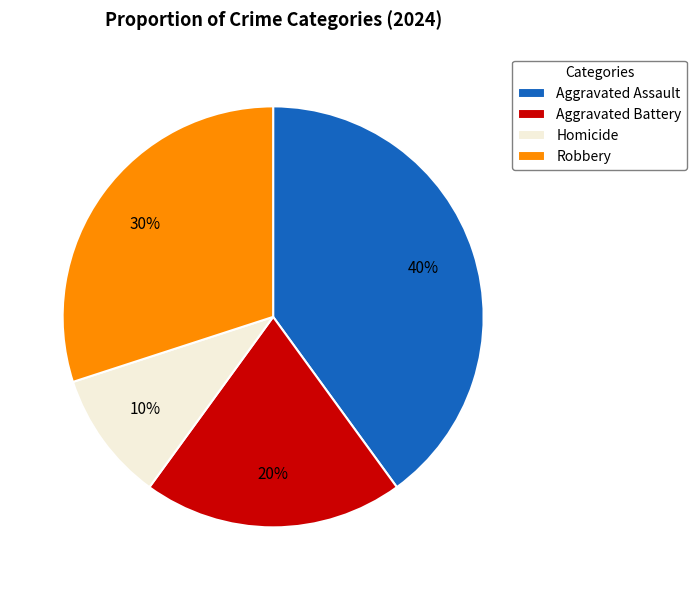

How many segments does this pie chart have?

4